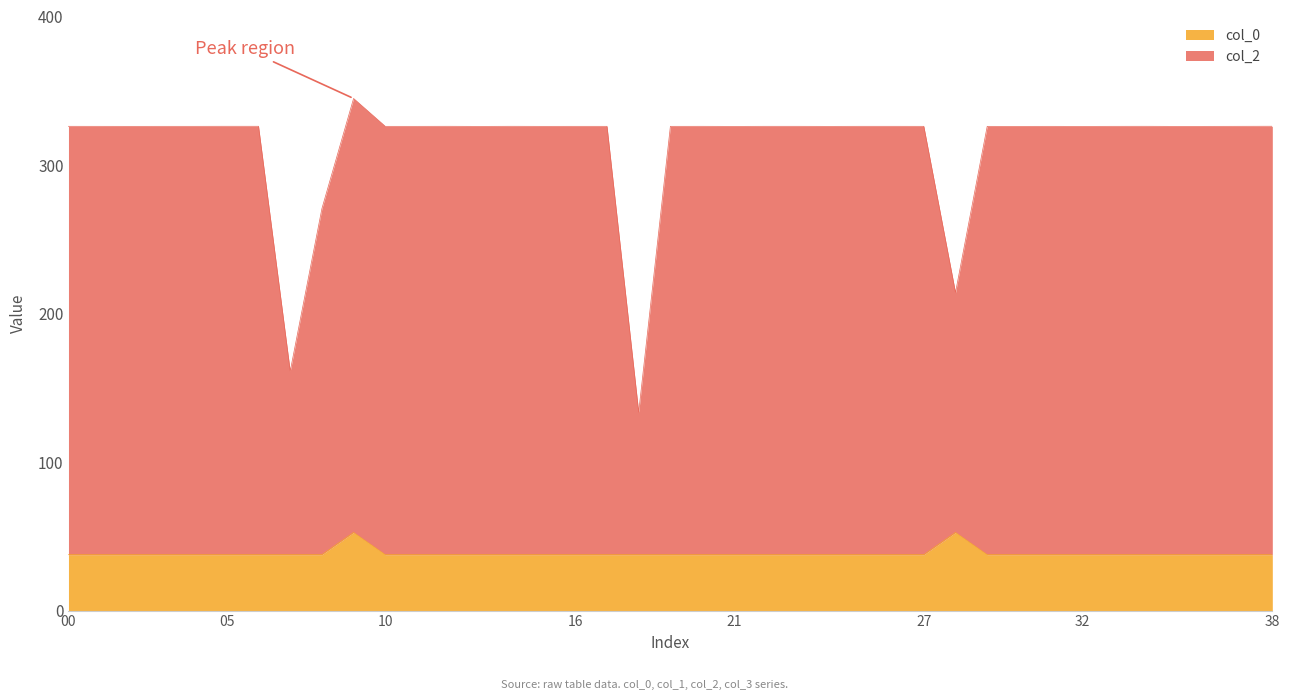

What is the spread (max minus min) of values at 00?

288.4